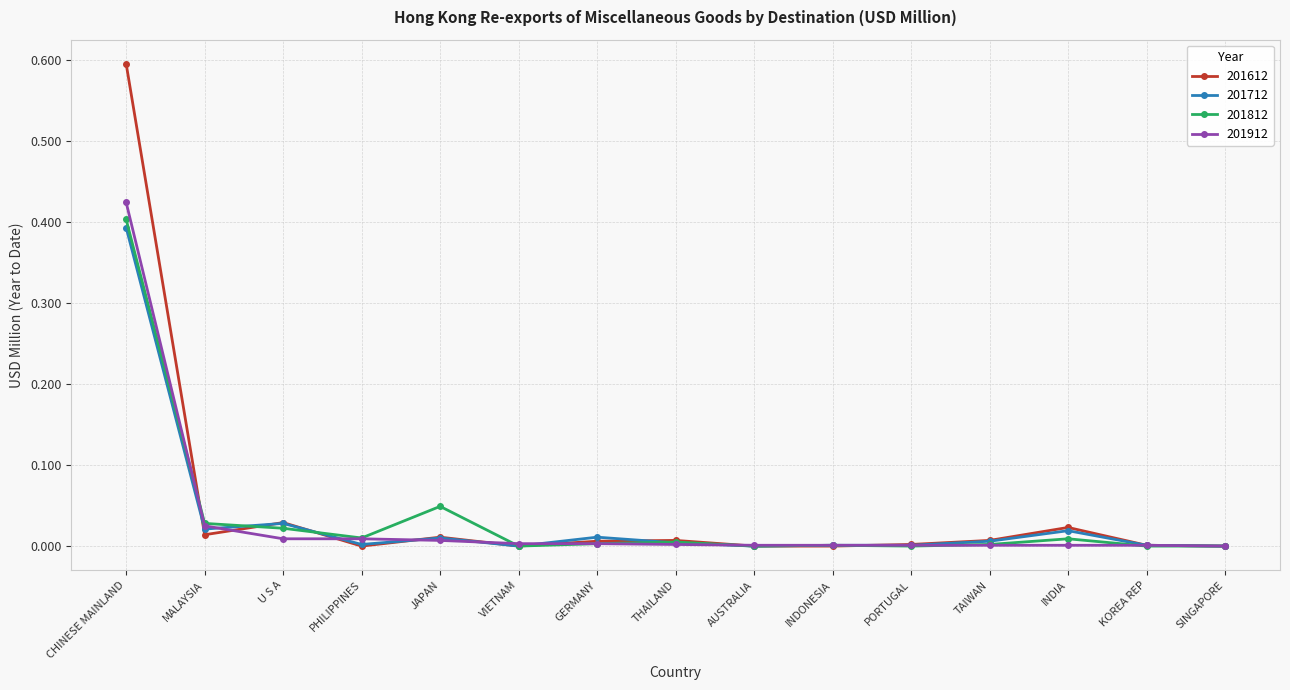

Where do 201812 and 201712 first cross each other?

MALAYSIA and U S A